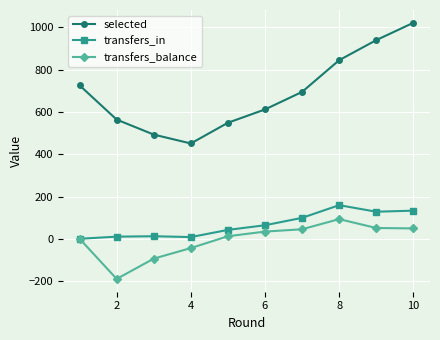

Which series has the largest total across all categories?

selected